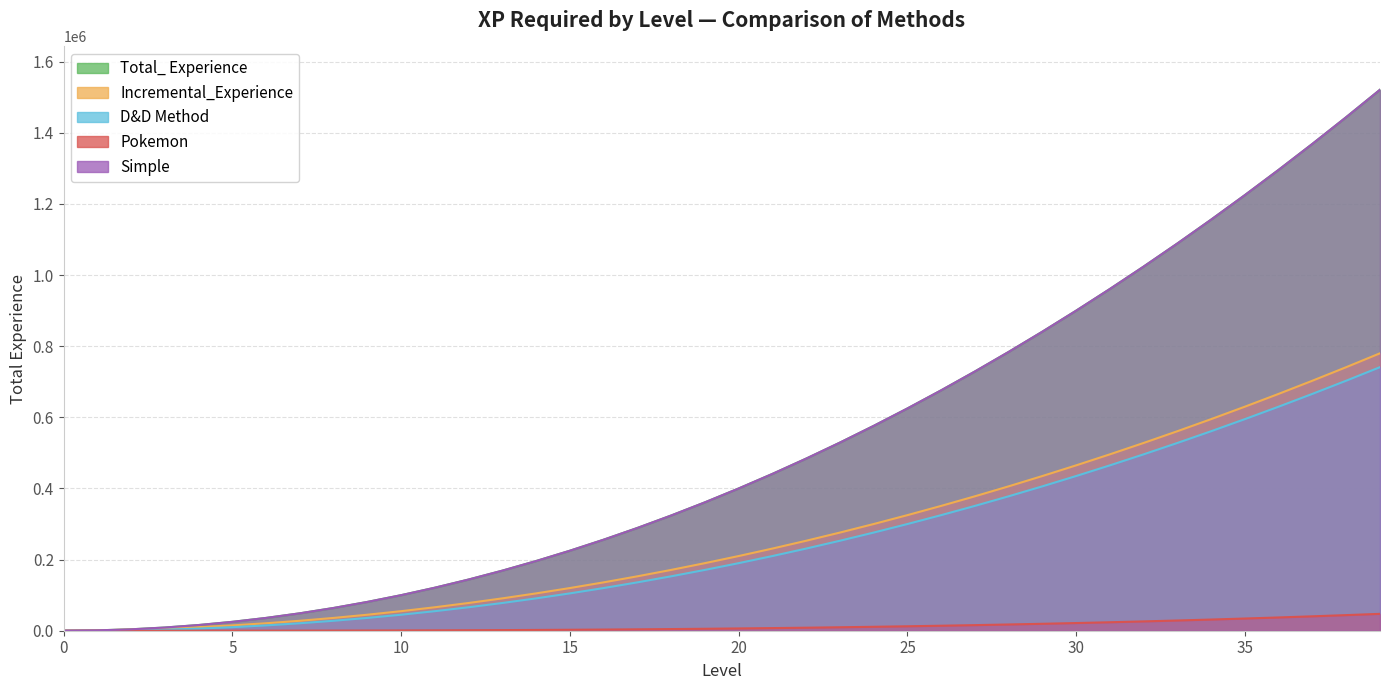

At which category is the sum across all series the highest?

39